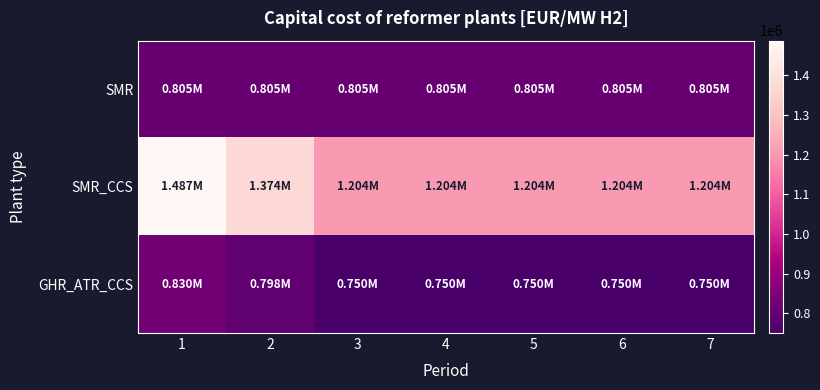

How many distinct data groups are displayed?

3